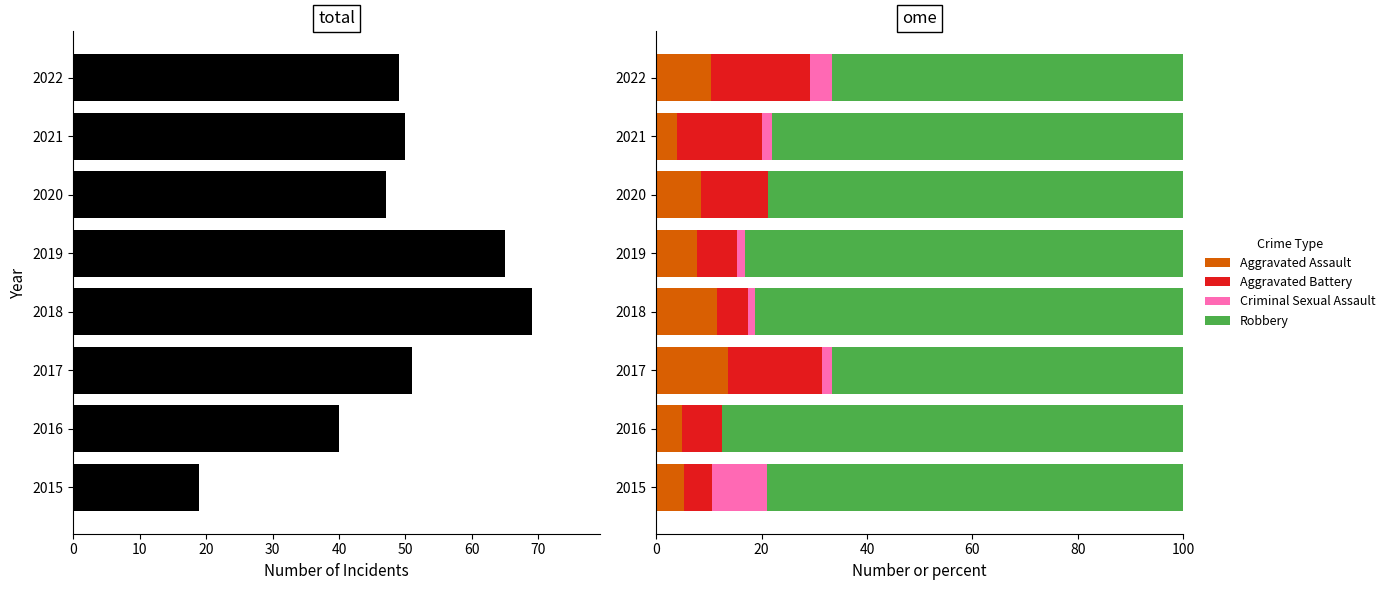

Which category has the highest value in the Aggravated Assault series?

2017